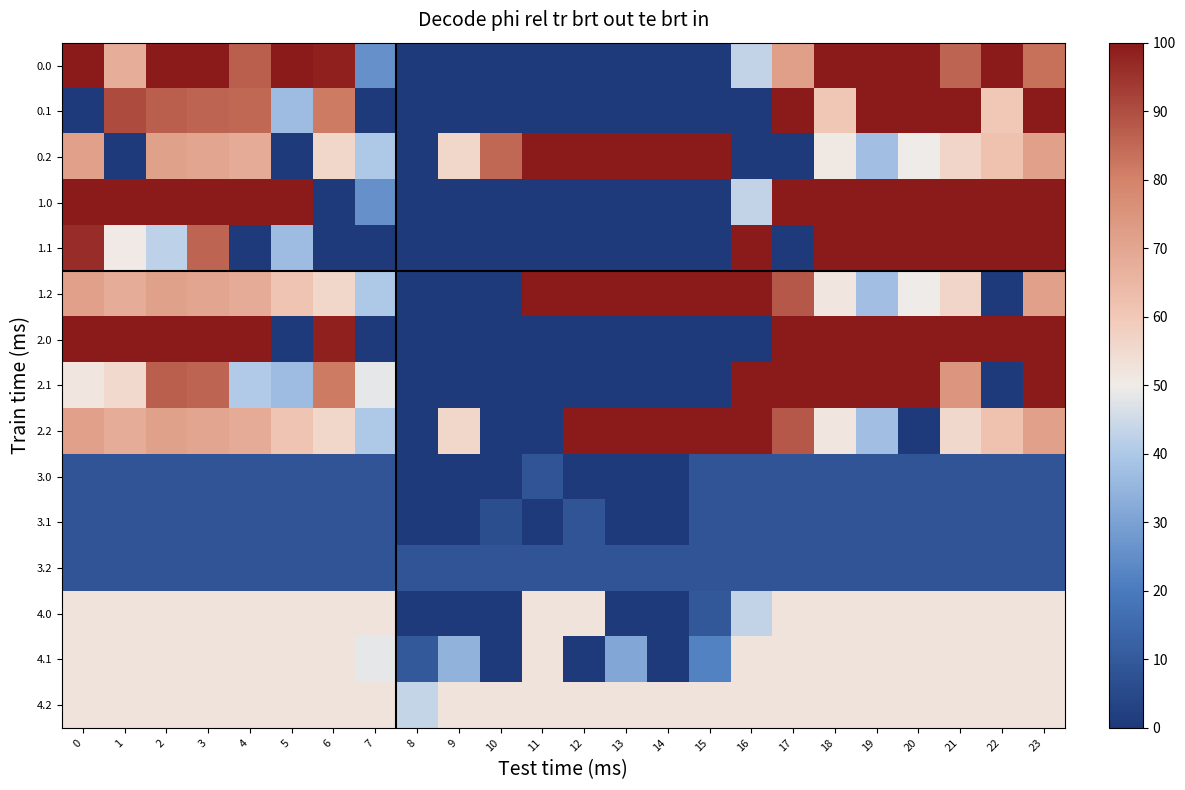

Rank the series at 16 from lowest to highest value.

0.1, 0.2, 2.0, 3.0, 3.1, 3.2, 0.0, 1.0, 4.0, 4.1, 4.2, 1.1, 1.2, 2.1, 2.2